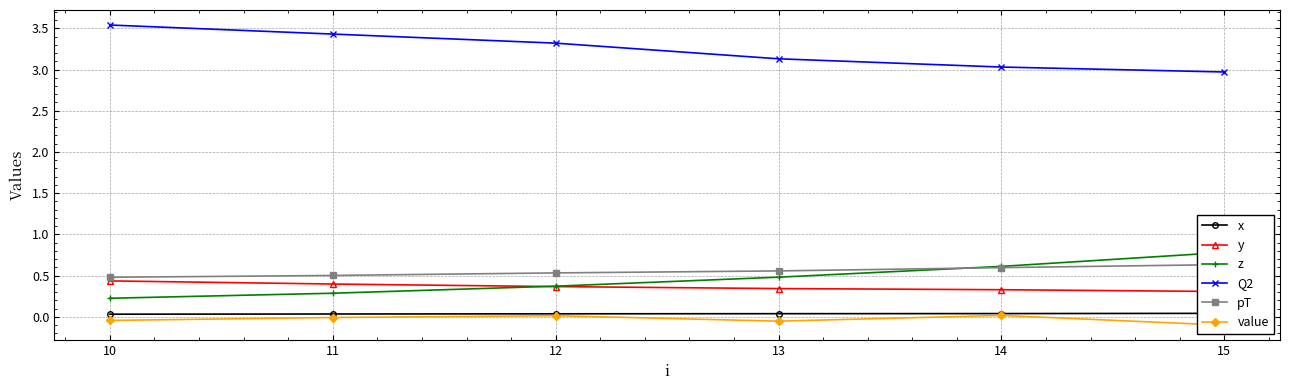

At which label does Q2 reach its peak?

10